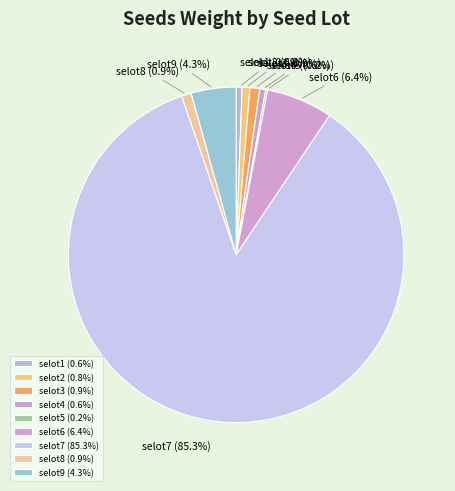

Approximately how many times larger is the value at selot8 compared to selot4?

1.7